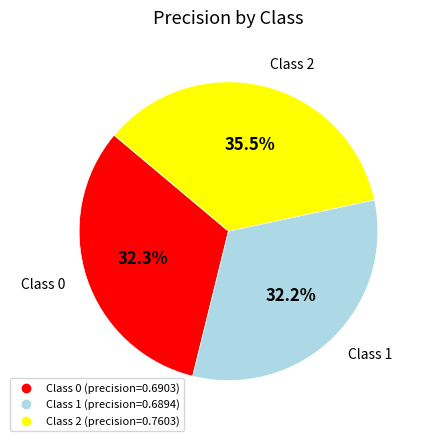

Does any single category account for the majority?

No